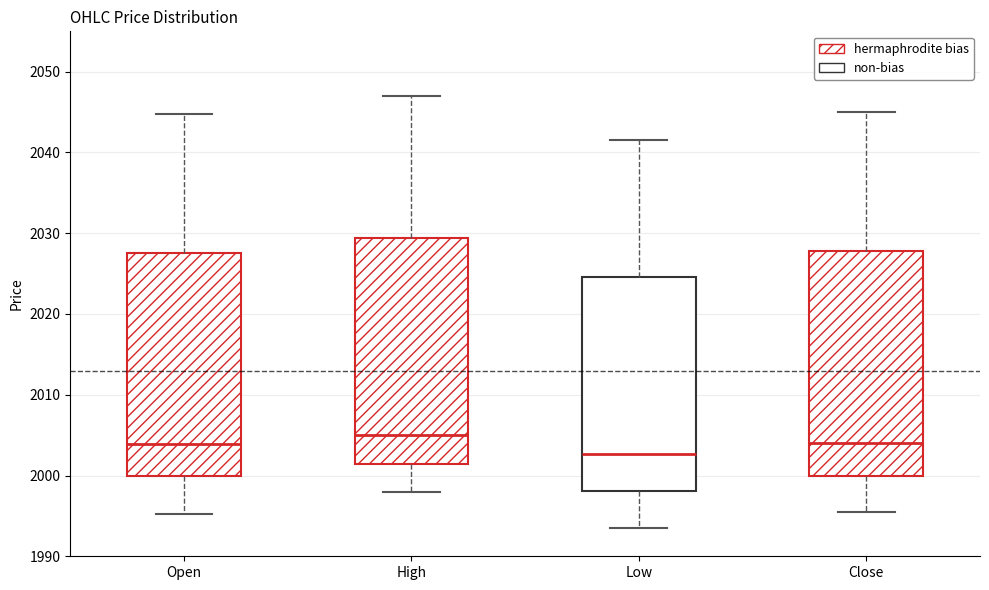

Where is the upper edge of the box for Close on the y-axis? The values are not printed on the chart, so give them approximately, as read against the axis.

2028